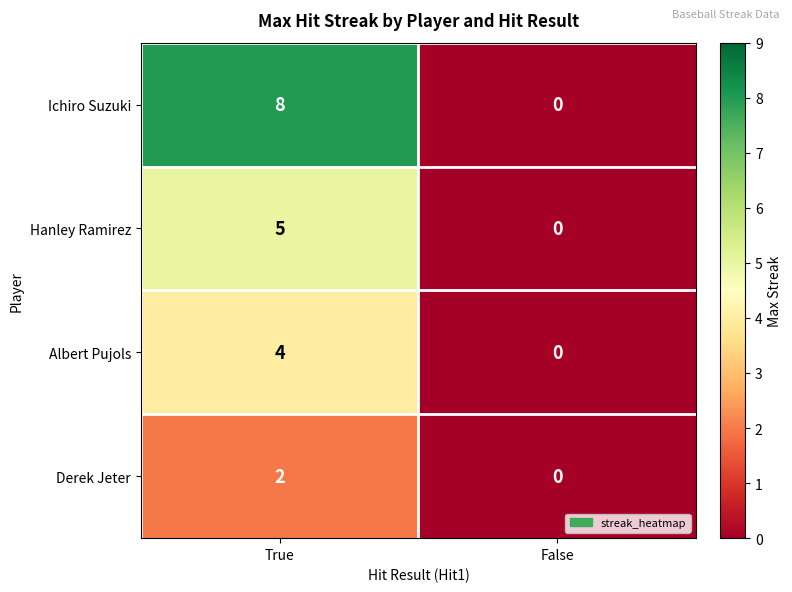

At which category does the chart reach its minimum across all series?

False